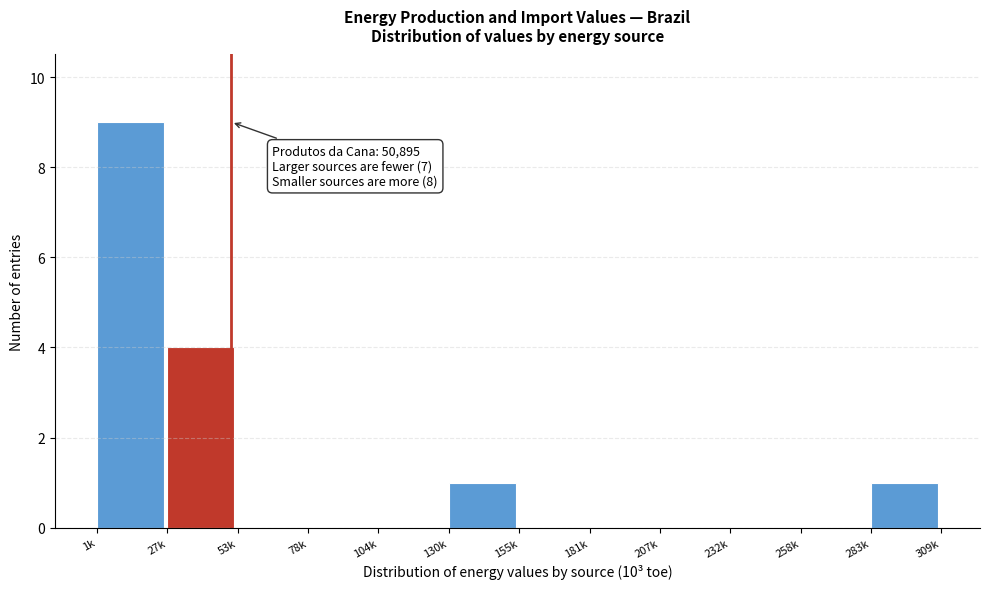

Reading right to left, what are all the values shown in this chart?

283k=1	258k=0	232k=0	207k=0	181k=0	155k=0	130k=1	104k=0	78k=0	53k=0	27k=4	1k=9